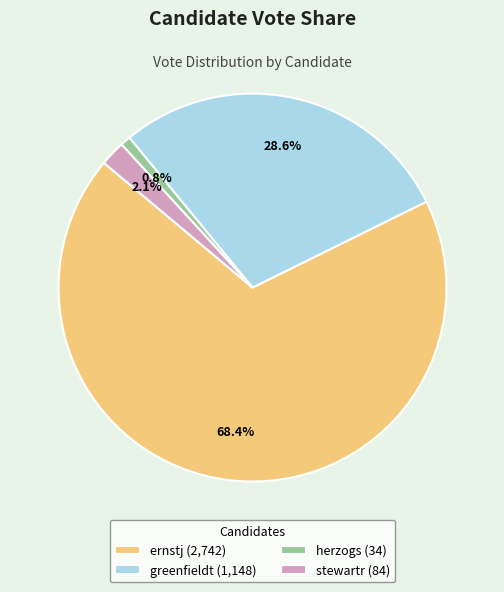

Count the number of slices in the pie.

4